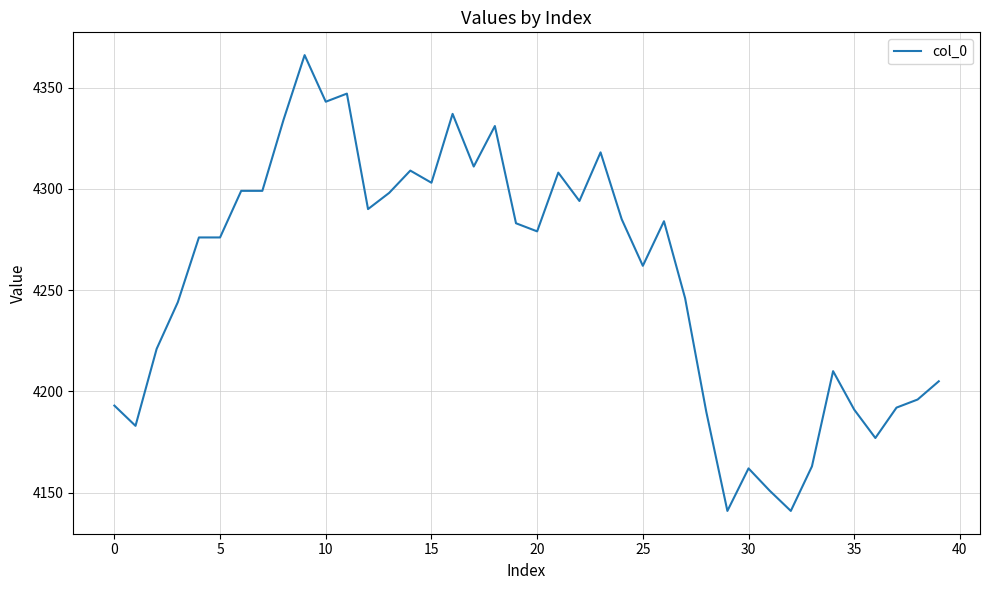

What is the difference between the maximum and minimum values?

225